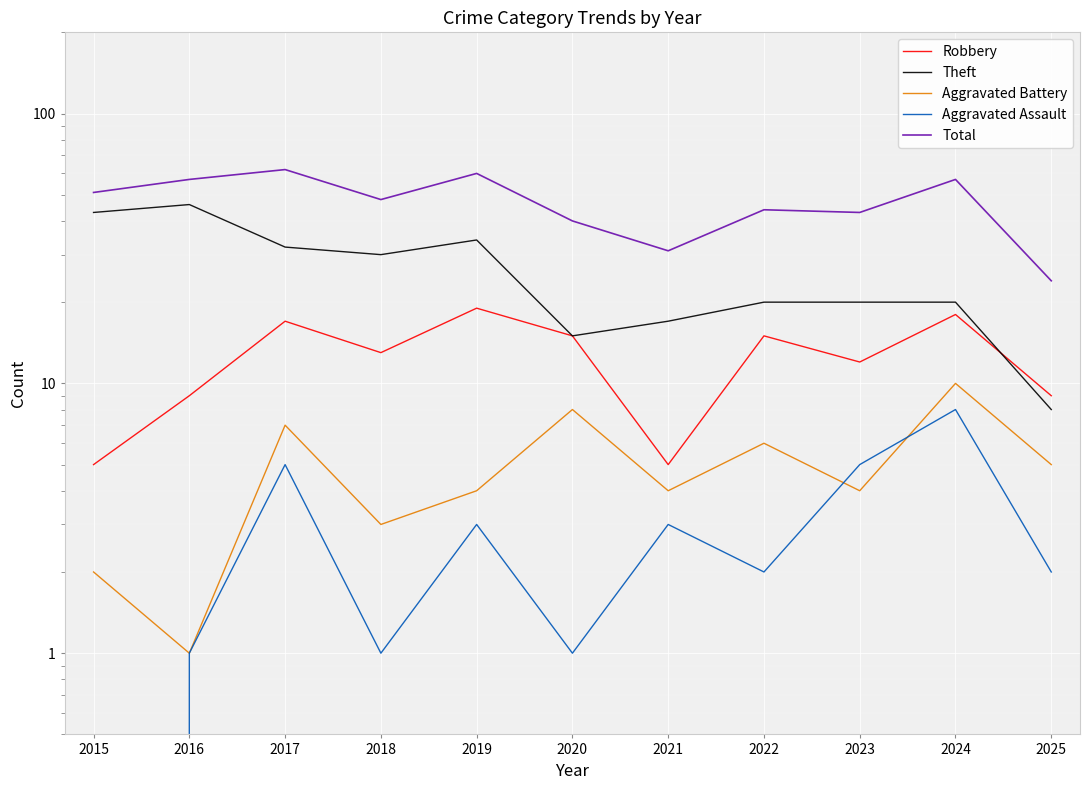

Count the number of data series in this chart.

5